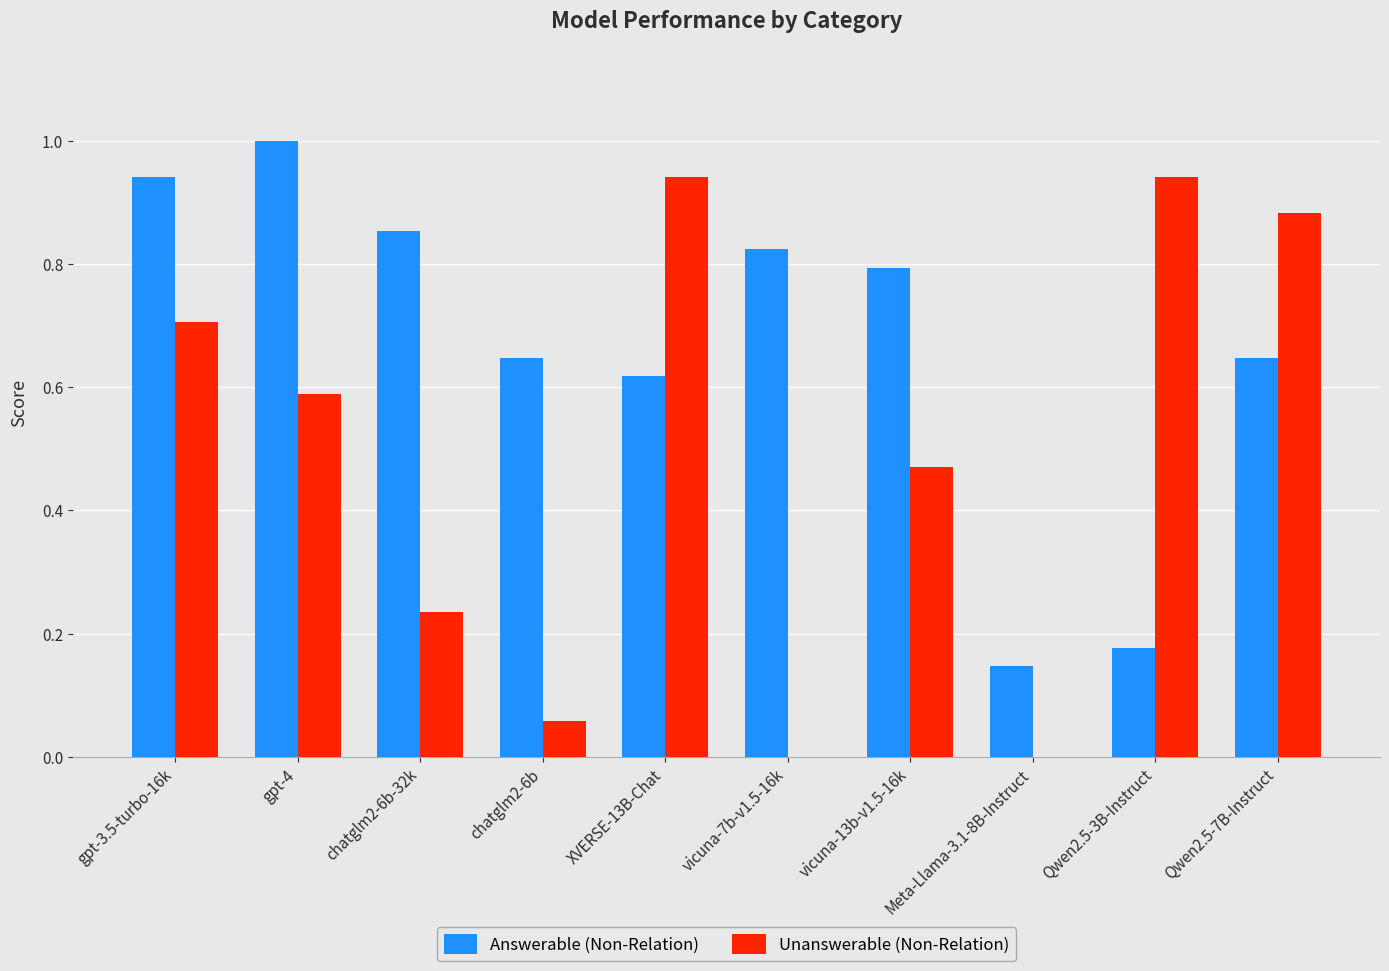

Is it true that Unanswerable (Non-Relation) equals 0.3 at gpt-3.5-turbo-16k?

False